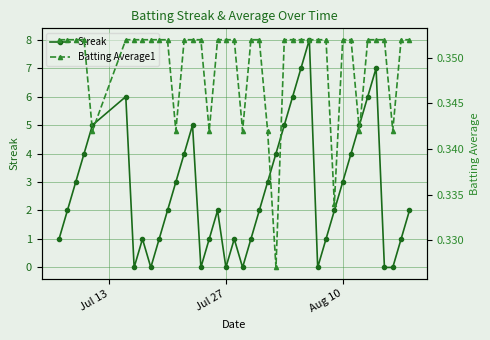

How many interior local peaks does the Streak series have?

7